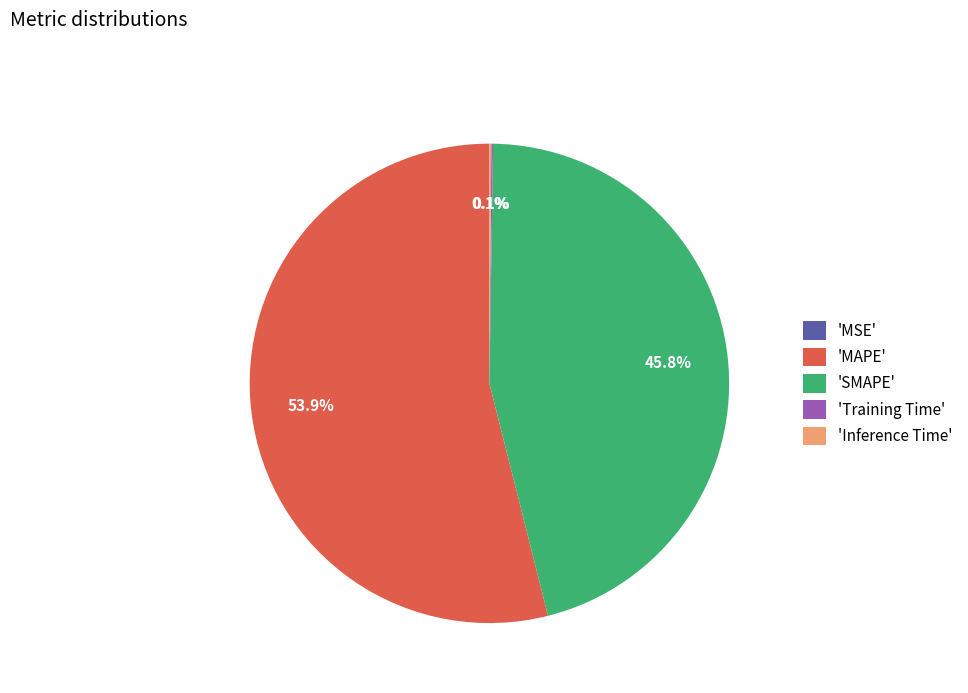

Which slice is the largest?

'MAPE'